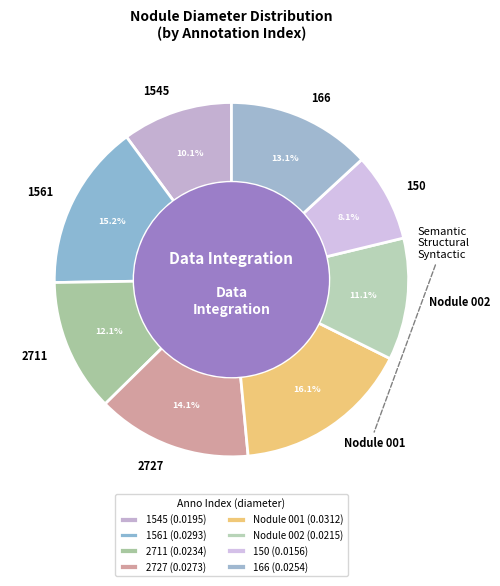

The Nodule 002 slice represents 11% of the pie. True or false?

True